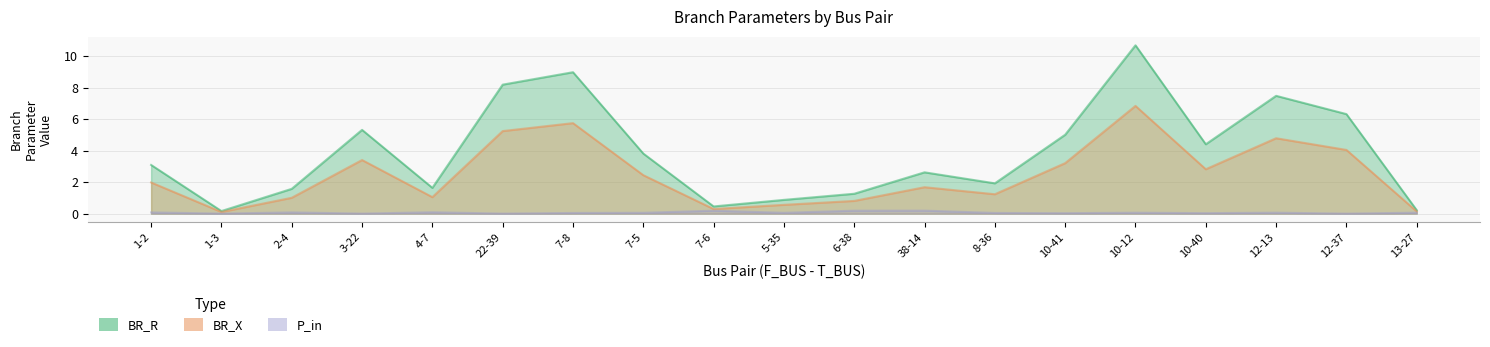

Reading left to right, extract all data points from this chart.

BR_R: 3.1	0.2	1.6	5.3	1.6	8.2	9.0	3.8	0.5	0.9	1.3	2.6	1.9	5.0	10.7	4.4	7.5	6.3	0.2
BR_X: 2.0	0.1	1.0	3.4	1.0	5.3	5.8	2.4	0.3	0.6	0.8	1.7	1.2	3.2	6.9	2.8	4.8	4.1	0.1
P_in: 0.1	0.0	0.1	0.0	0.1	0.0	0.0	0.1	0.2	0.1	0.2	0.2	0.0	0.0	0.1	0.0	0.1	0.0	0.1